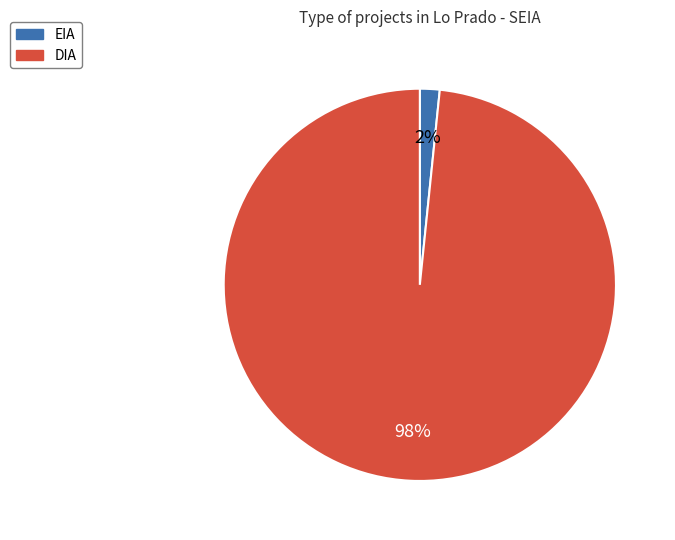

To the nearest percent, what percentage of the pie is EIA?

2%